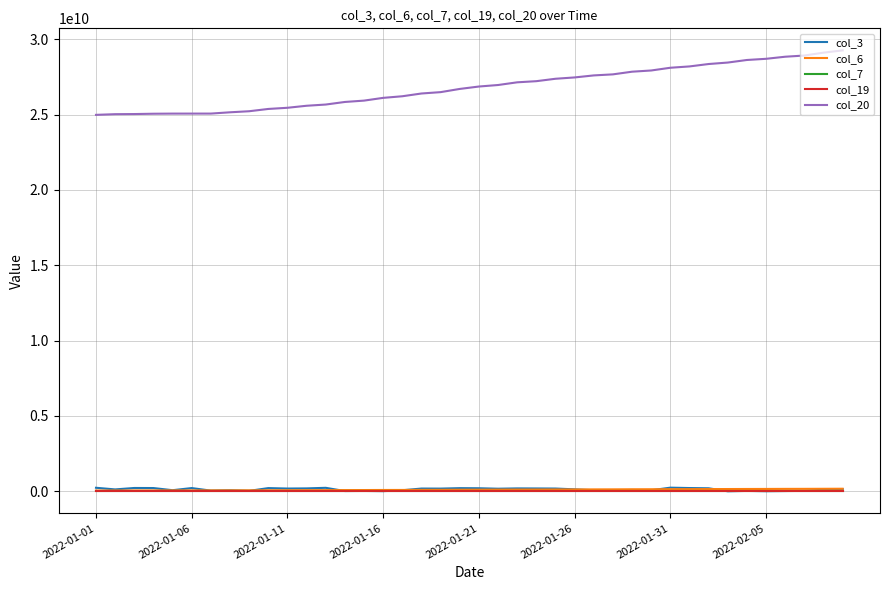

Is this an area chart (filled region under the line)?

No